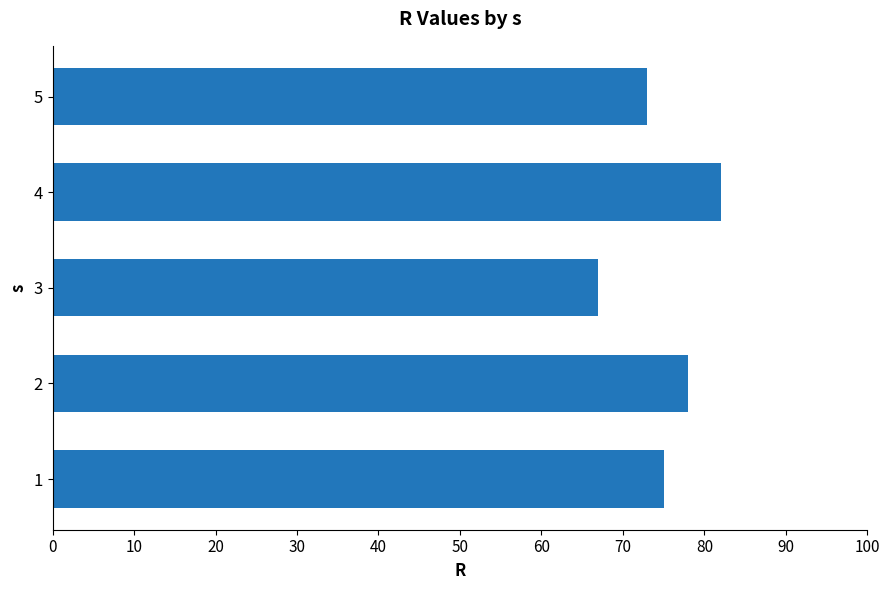

Does the chart contain stacked bars?

No